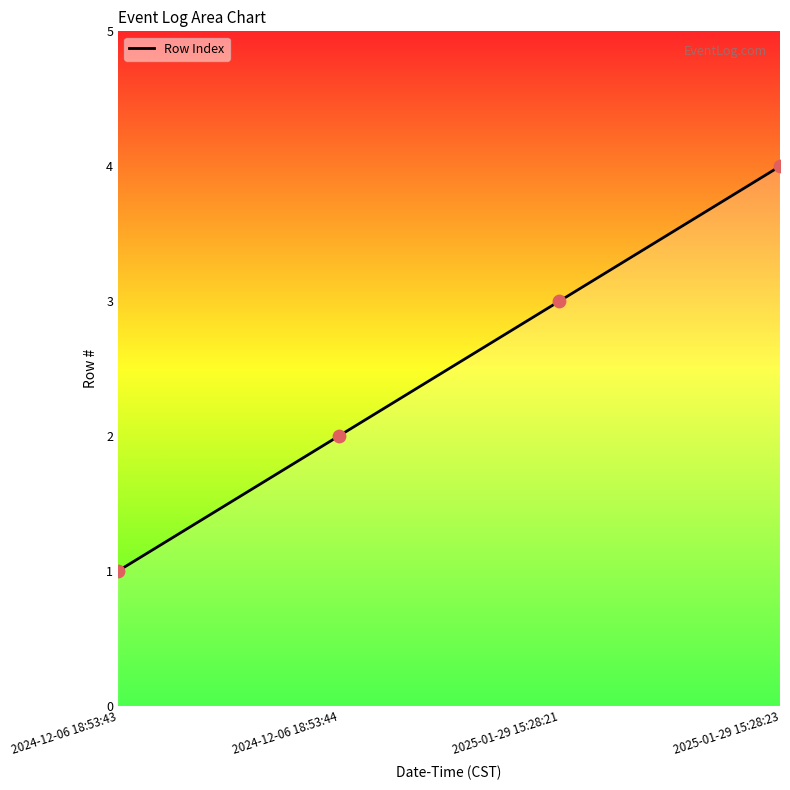

What is the ratio of the value at 2024-12-06 18:53:44 to the value at 2025-01-29 15:28:23?

0.5